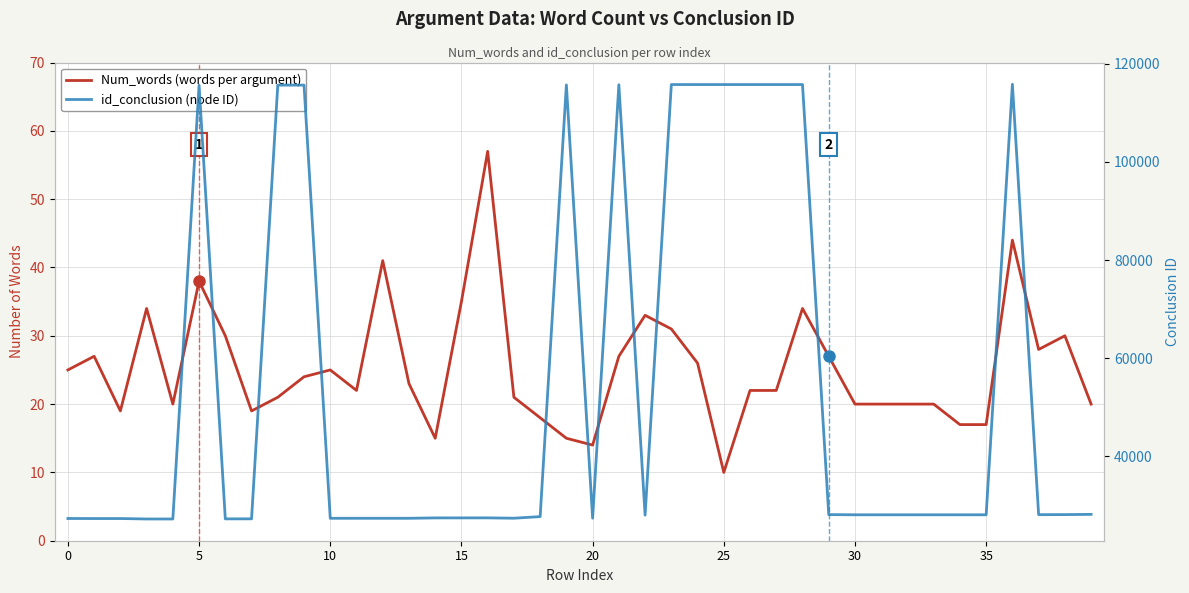

The id_conclusion (node ID) series shows 27401 at 11. True or false?

True